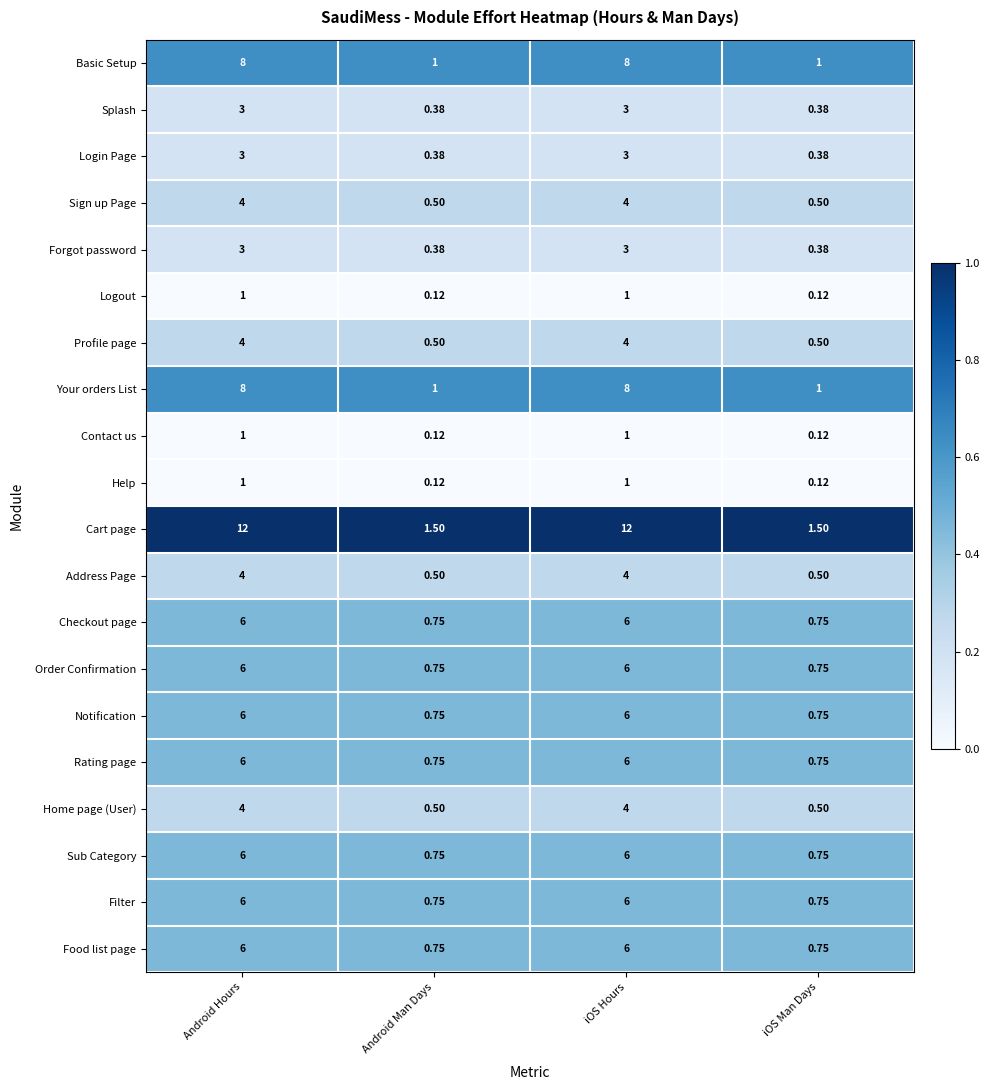

Is the value of Splash at iOS Man Days greater than the value of Your orders List at iOS Man Days?

No